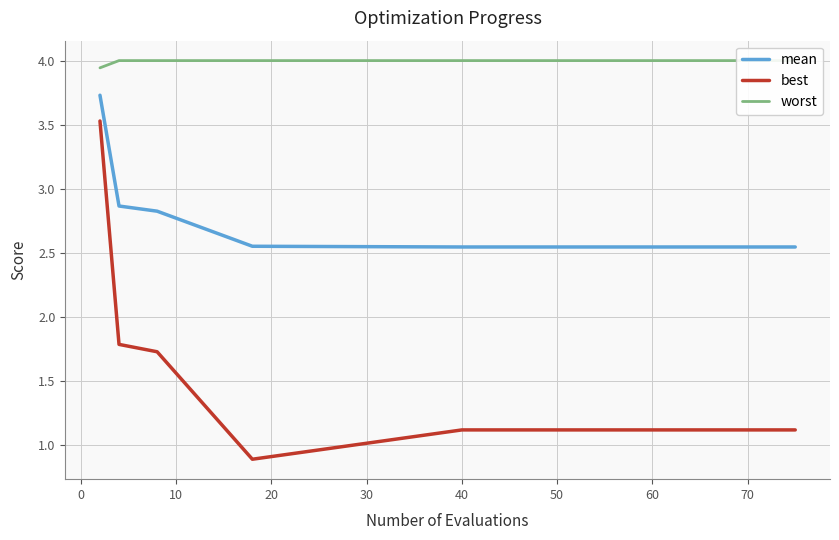

True or false: worst and best cross at least once.

False